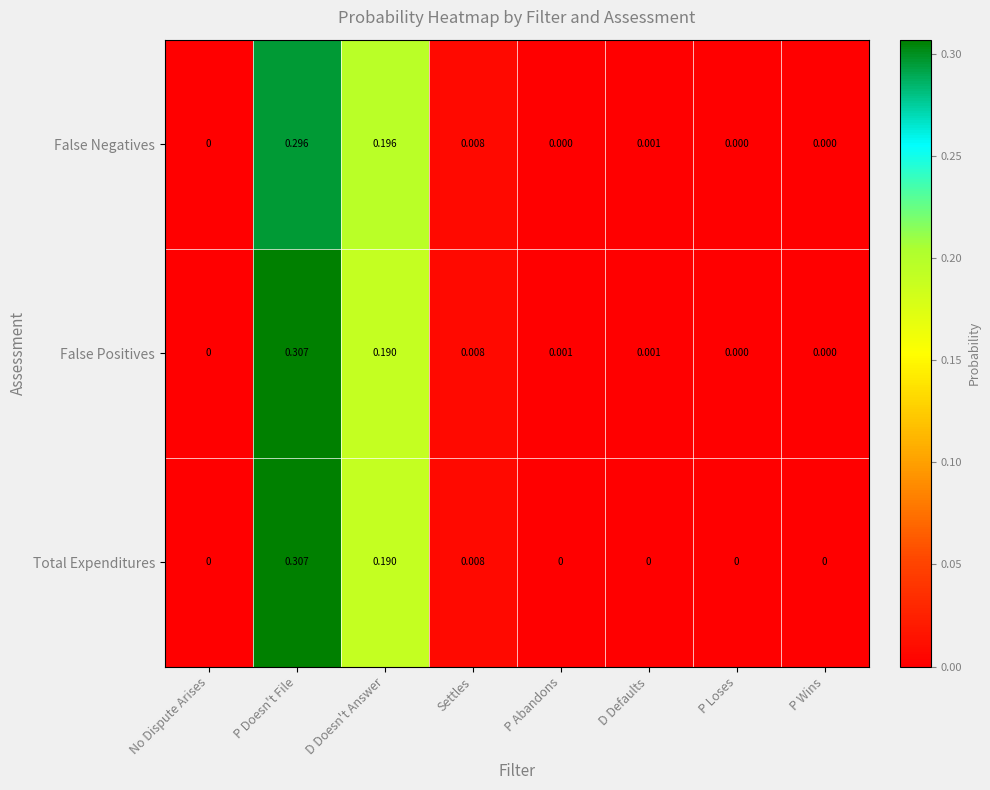

Between D Doesn't Answer and P Abandons, which series saw the biggest shift?

False Negatives